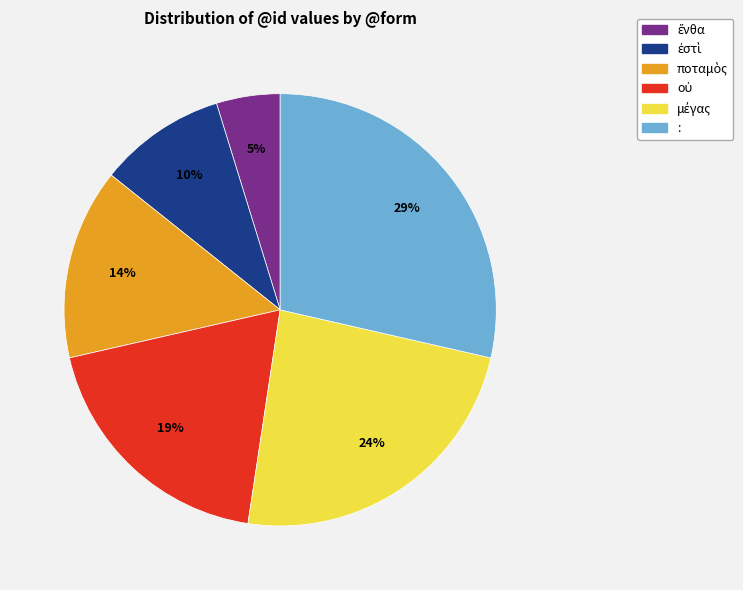

What percentage is the : slice, to the nearest percent?

29%